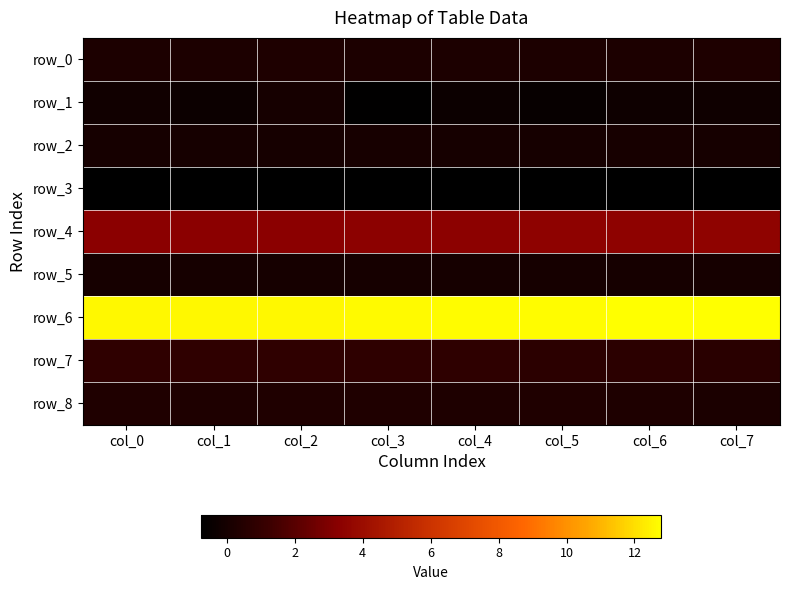

Which series has the largest total across all categories?

row_6